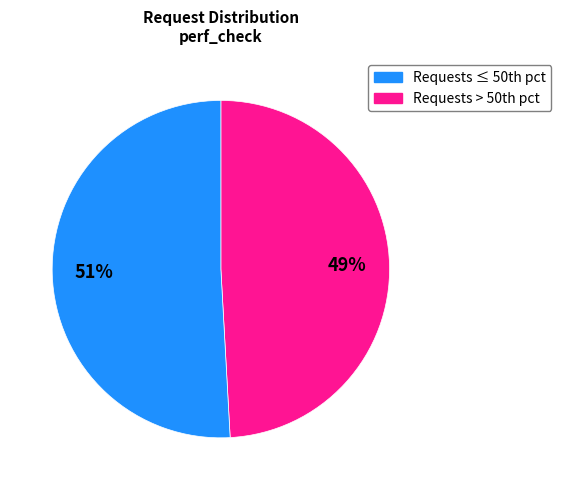

To the nearest percent, what is the average slice percentage?

50%